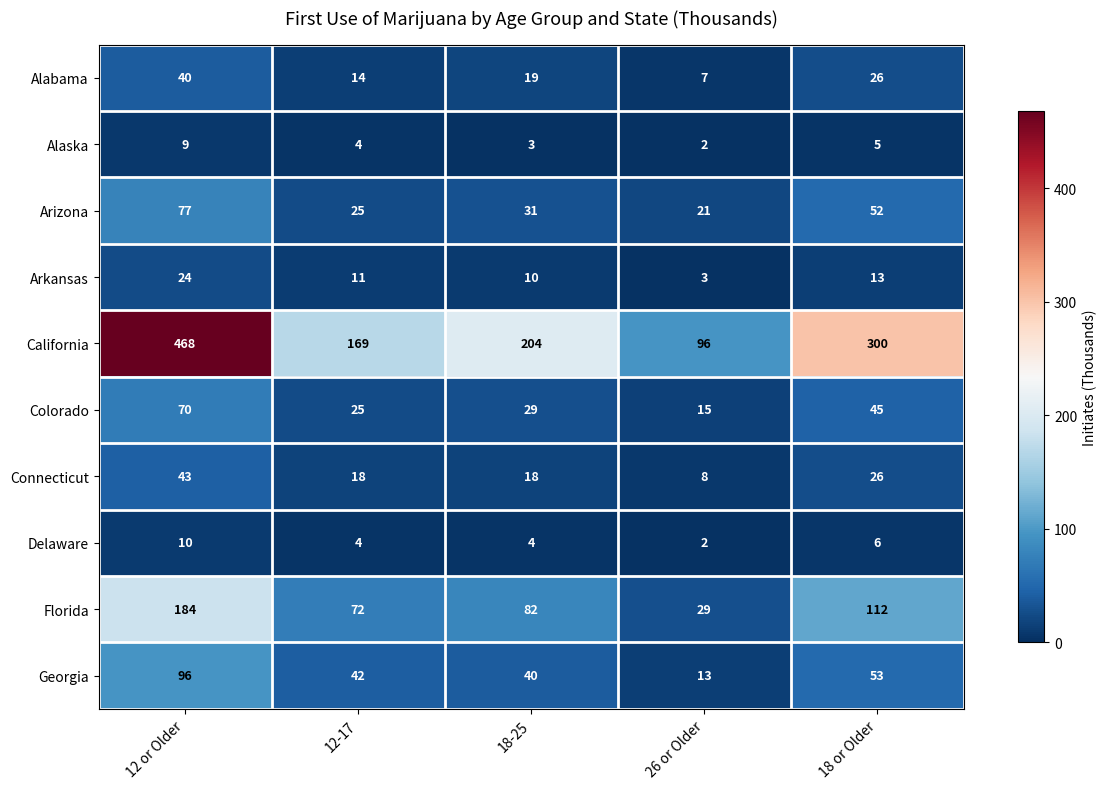

True or false: Alabama has a value of 14 at 12-17.

True